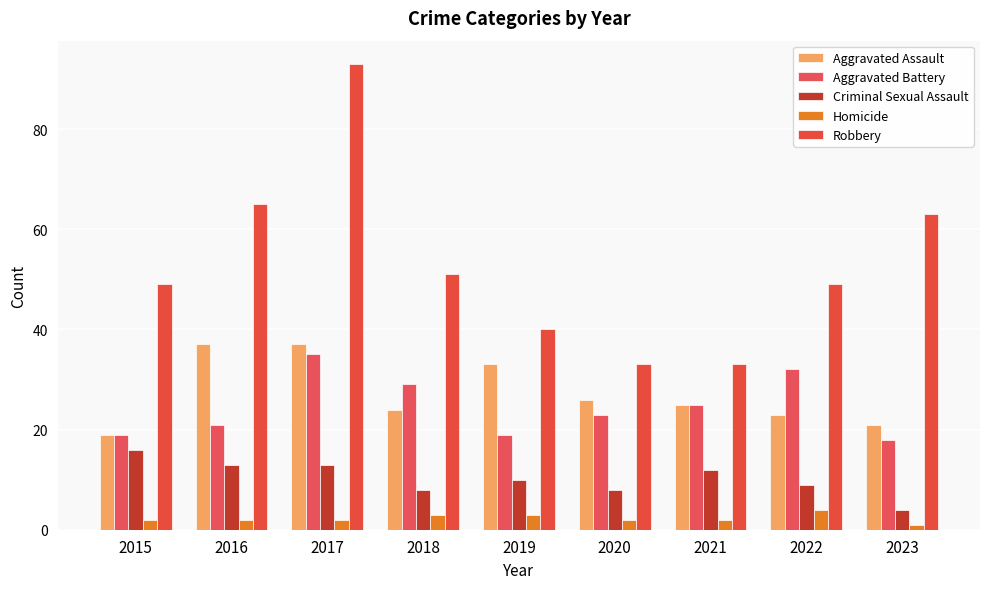

Which series has the largest total across all categories?

Robbery